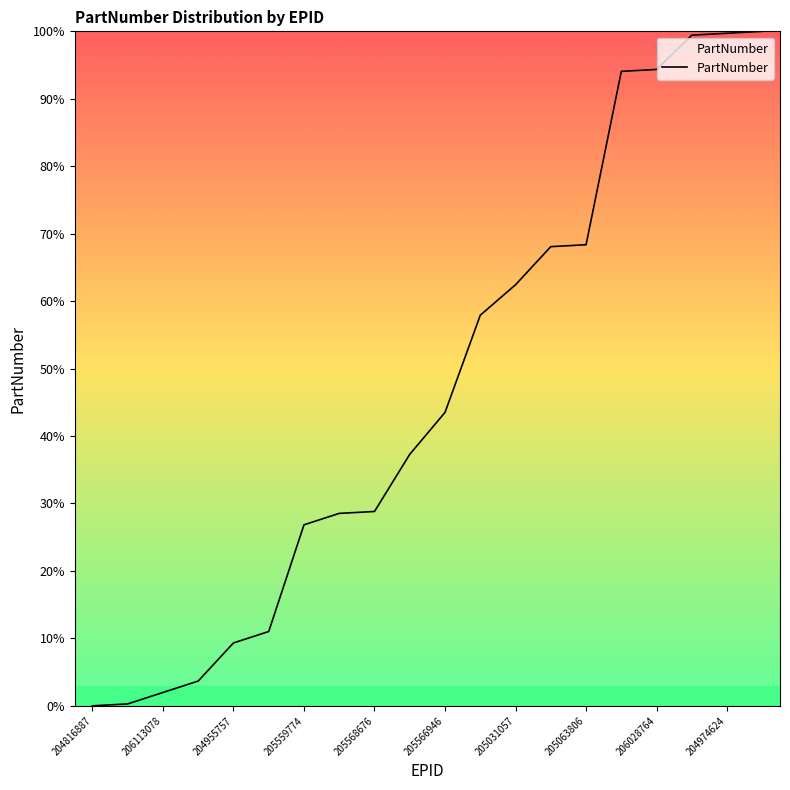

What is the greatest value displayed?

100.0